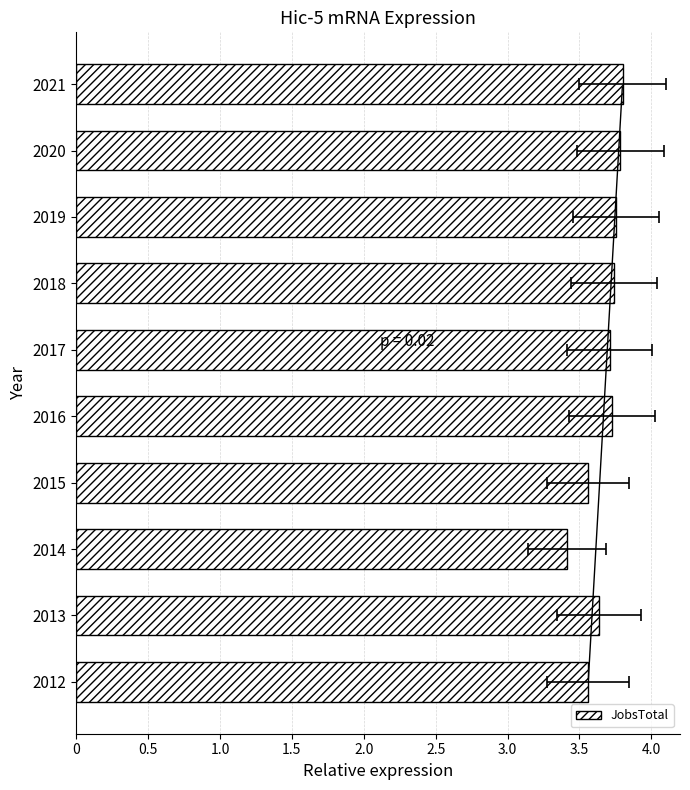

Are the bars grouped side by side (vs. stacked)?

No